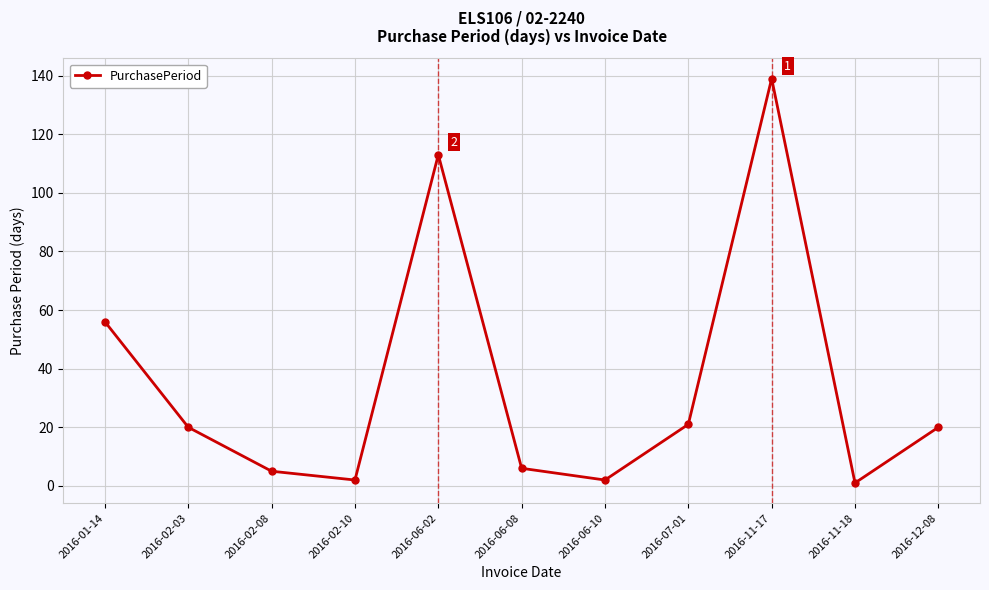

What is the label of the 1st point from the left?

2016-01-14